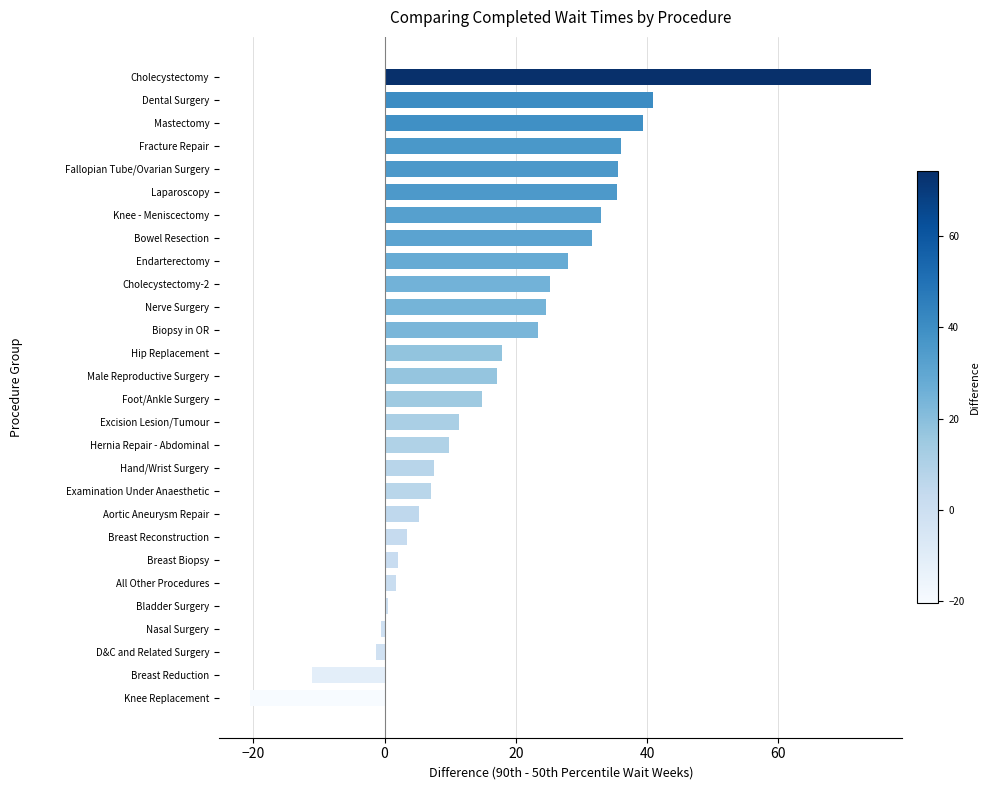

What is the ratio of the value at Mastectomy to the value at Hip Replacement?

2.2